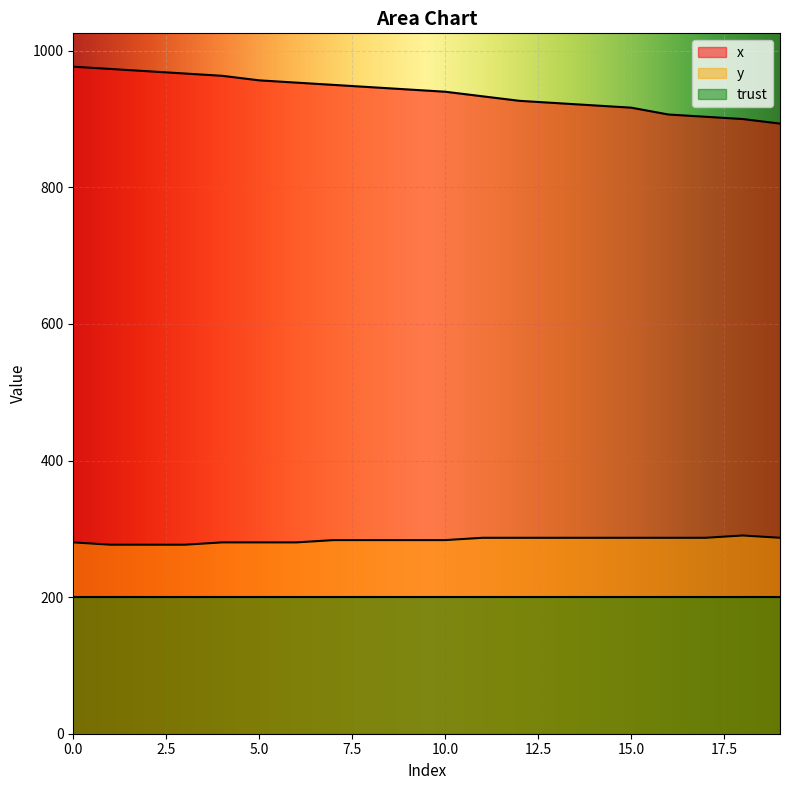

List the series in order of their peak value, lowest first.

trust, y, x